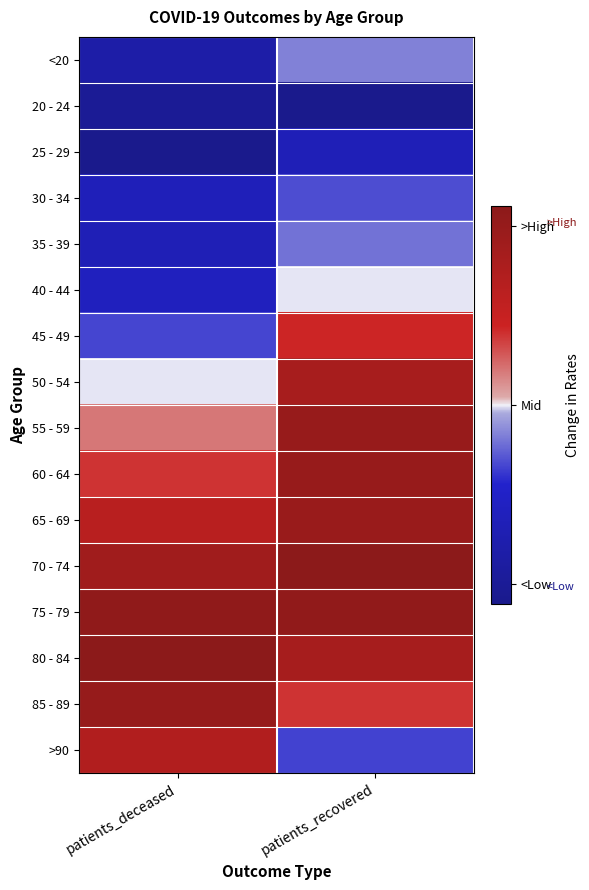

What is the spread (max minus min) of values at patients_recovered?

1.0